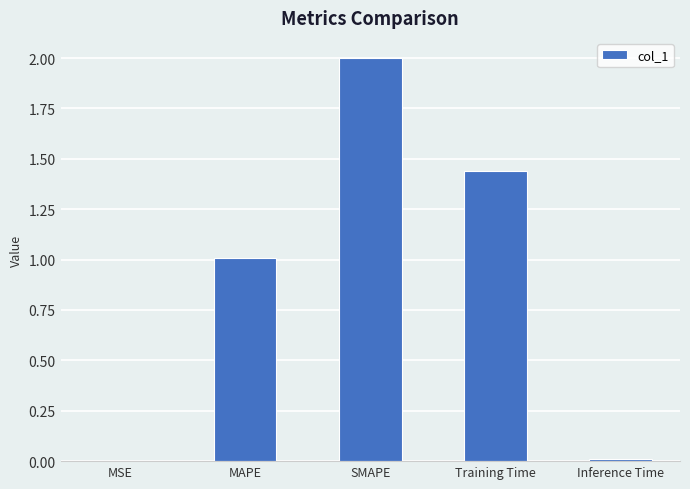

Which has a higher value, MSE or MAPE?

MAPE